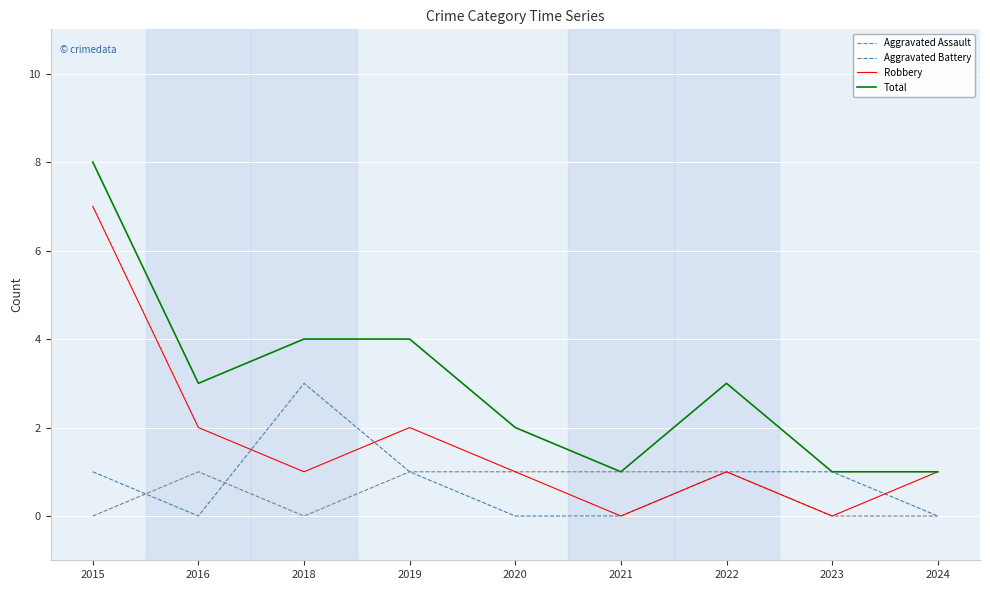

List the series in order of their peak value, lowest first.

Aggravated Assault, Aggravated Battery, Robbery, Total